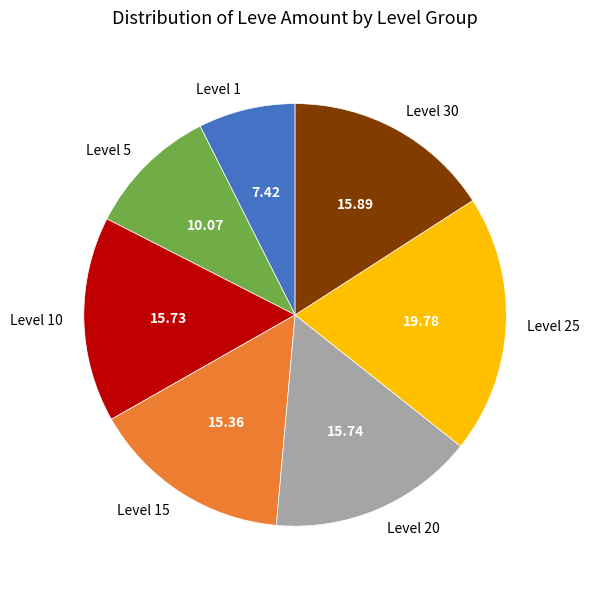

Is the sum of Level 20 and Level 10 greater than half?

No